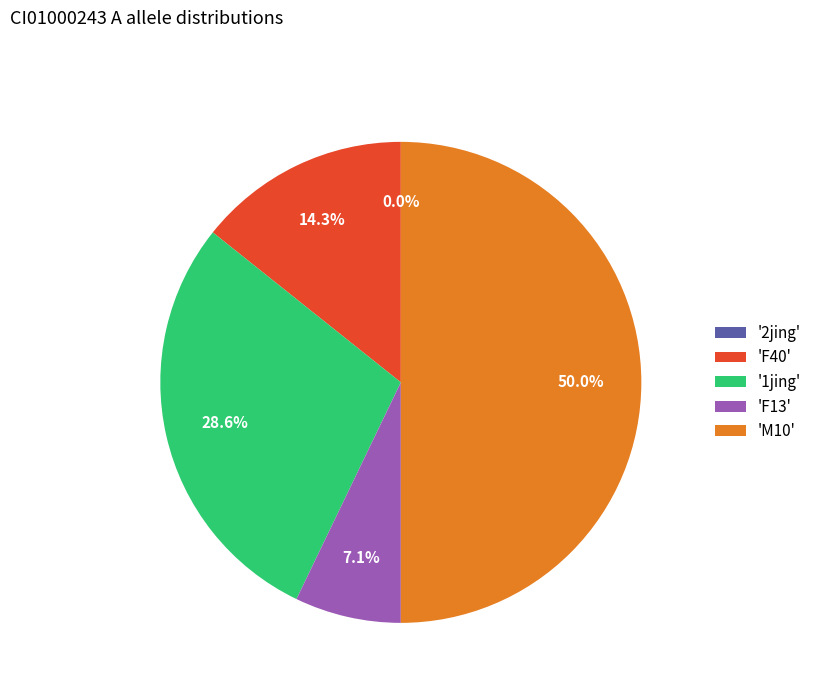

How many slices are in this pie chart?

5